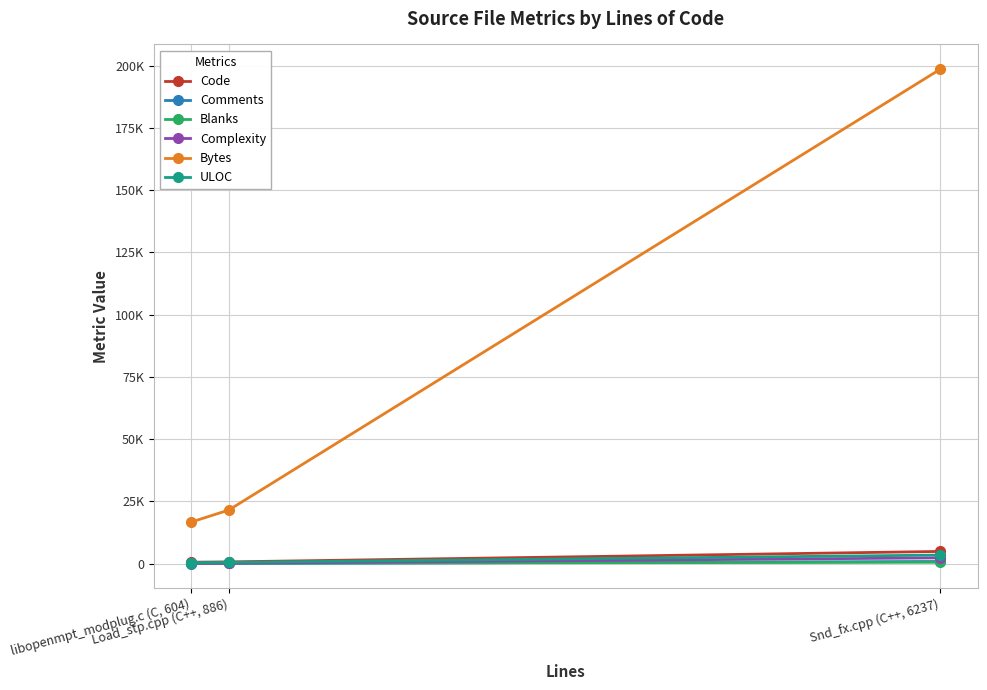

What is the difference between the maximum and second lowest values in the Blanks series?

382